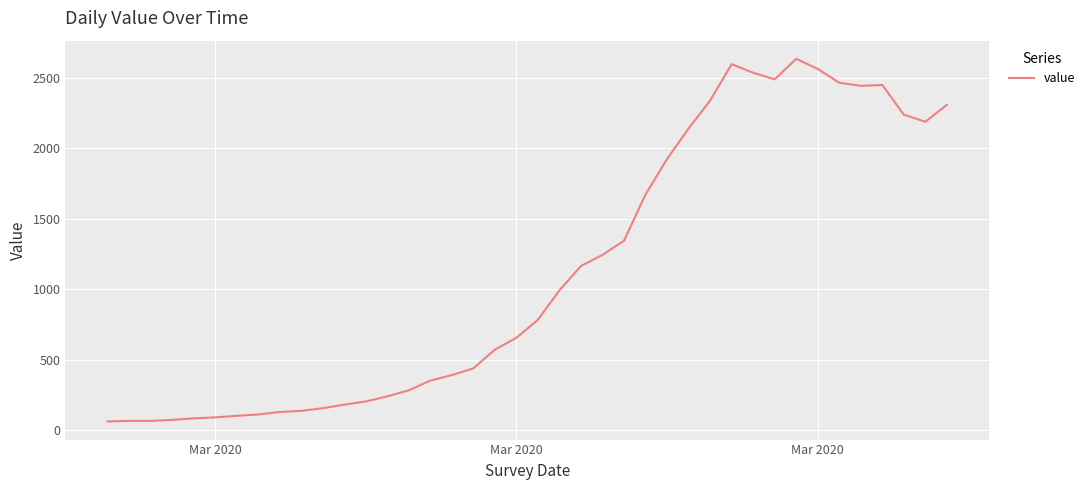

What is the greatest value displayed?

2637